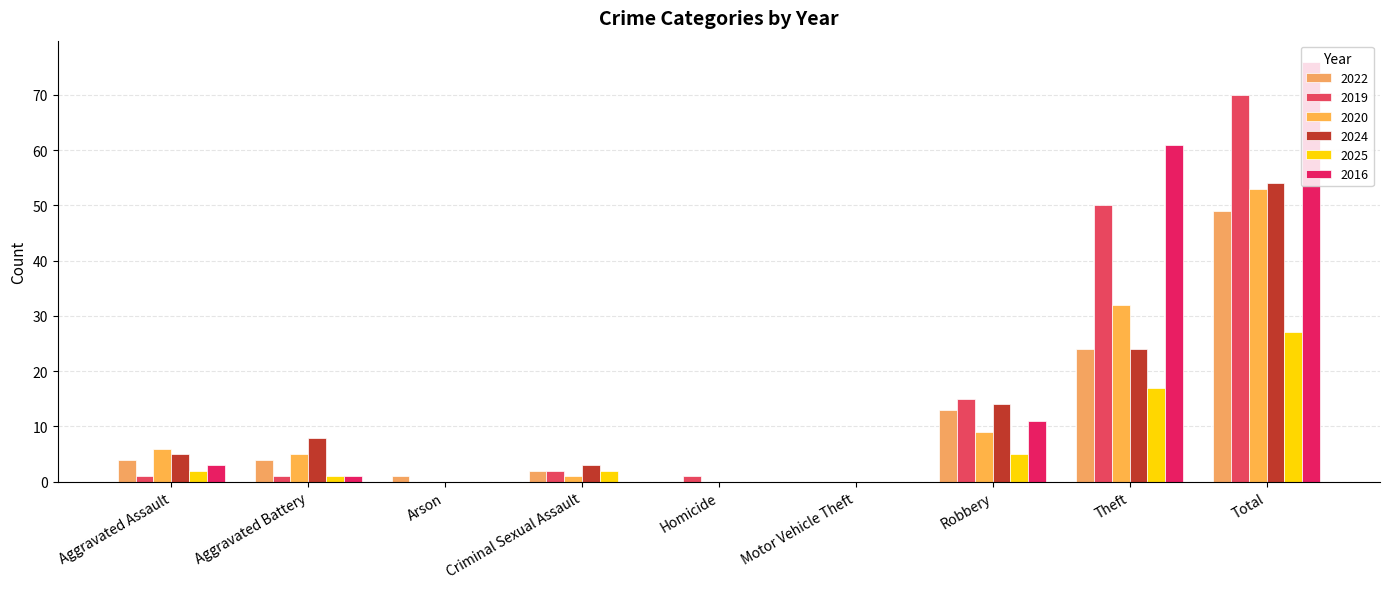

At how many categories does at least one series exceed 68?

1